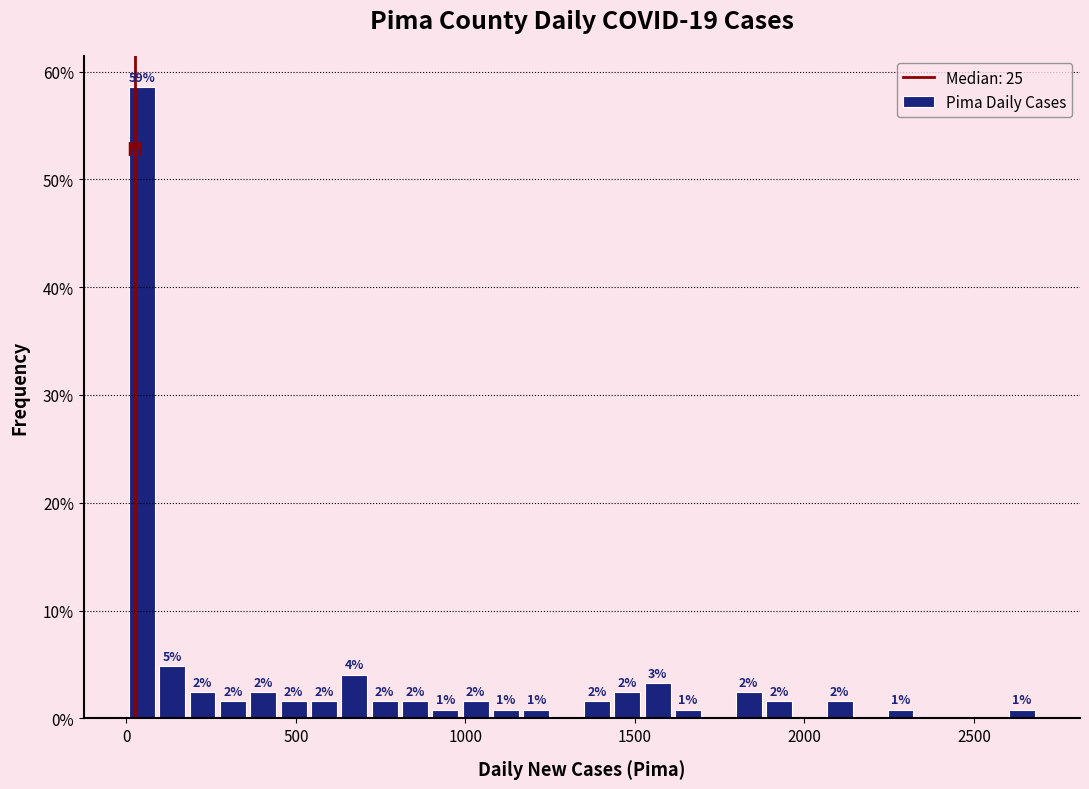

Around what value on the x-axis is the tallest bar? Give the approximate position of its centre, as read against the axis.

50